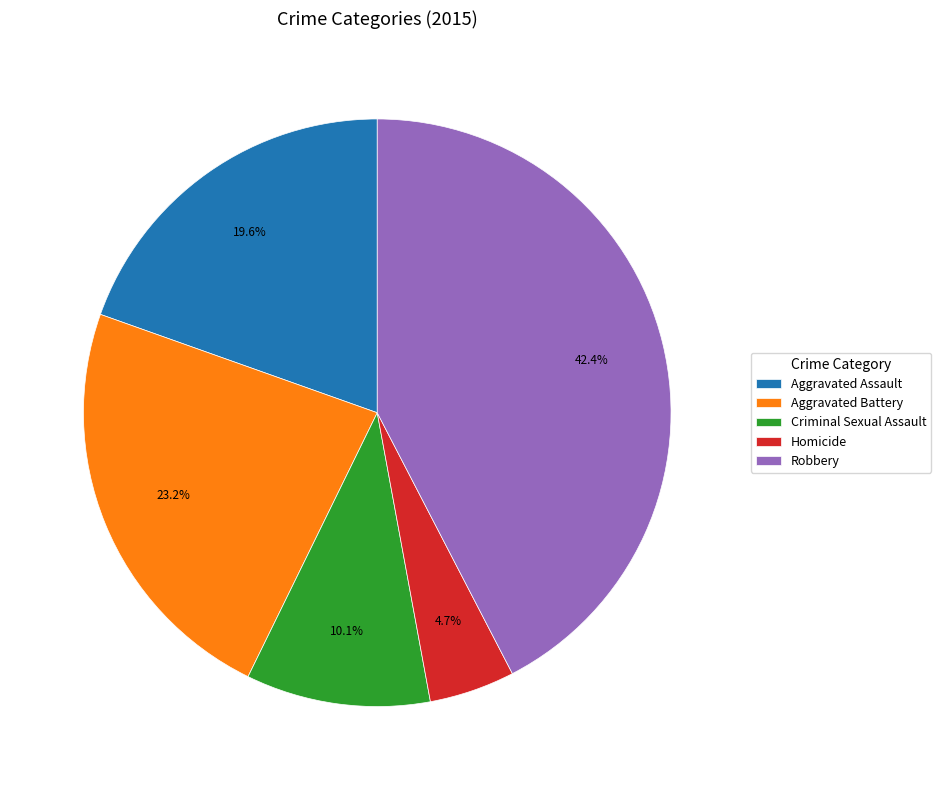

To the nearest percent, what is the combined percentage of Aggravated Assault and Criminal Sexual Assault?

30%